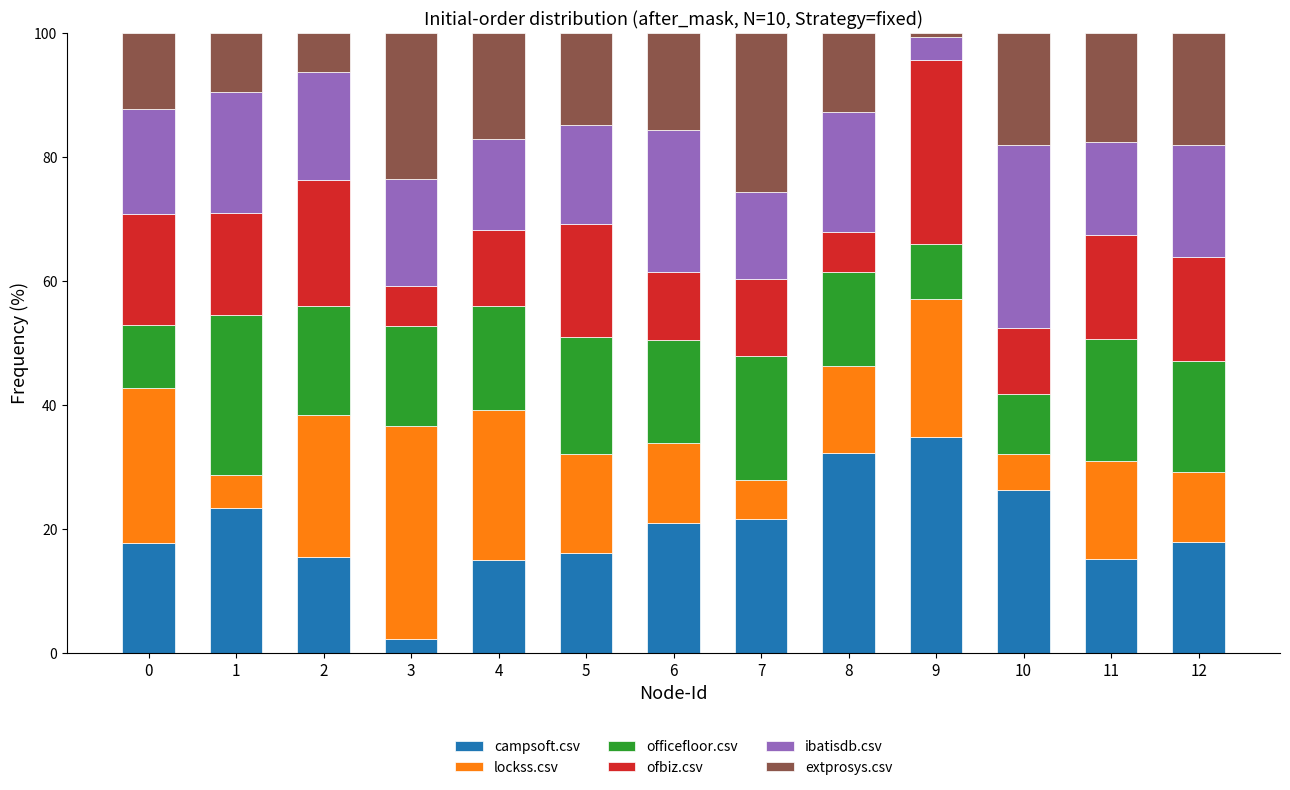

What is the difference between the second highest and second lowest values in the campsoft.csv series?

17.3